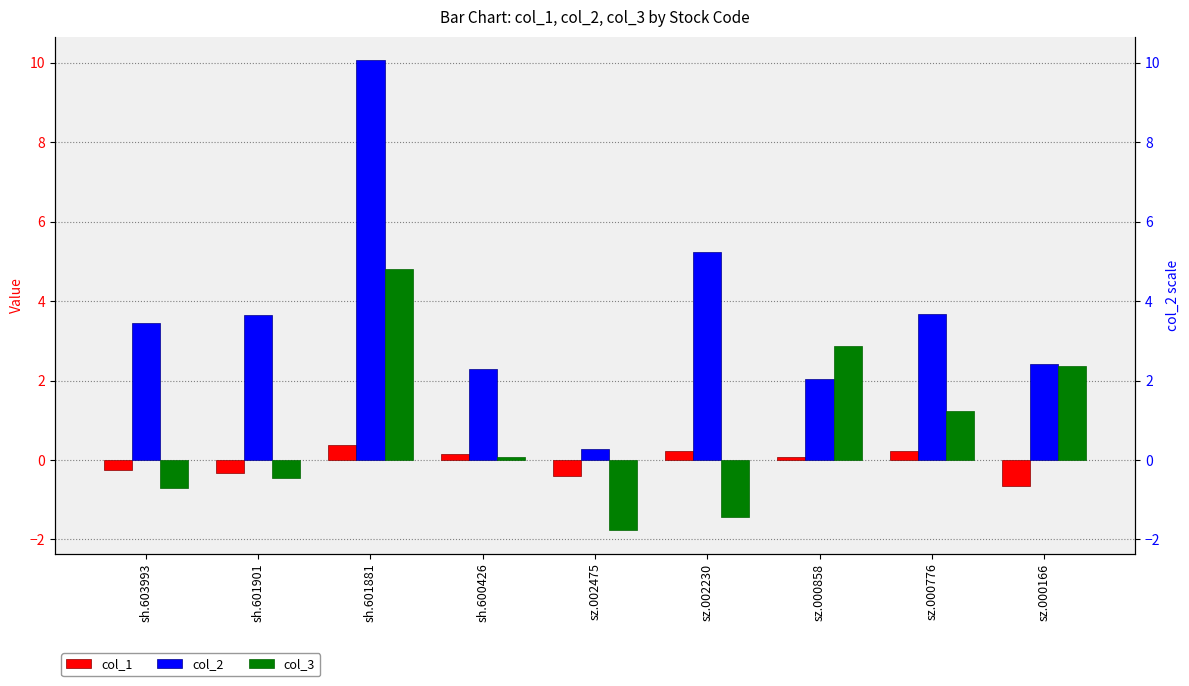

Which category has the lowest value across all series?

sz.002475